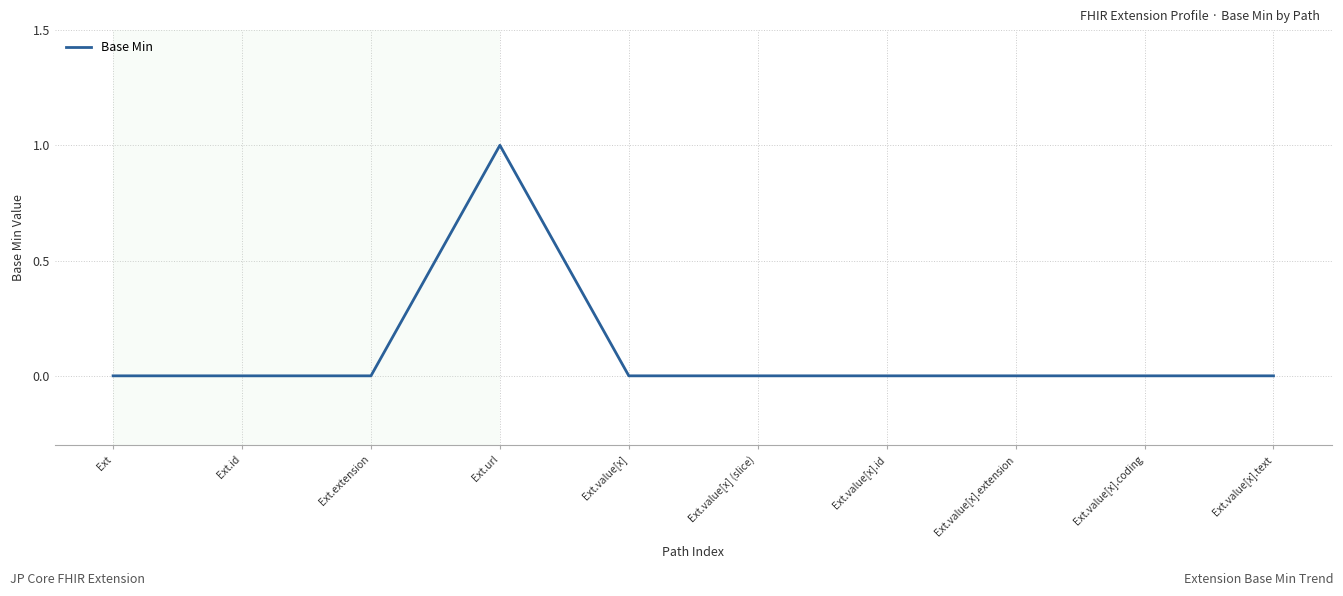

What position from the left is Ext?

1